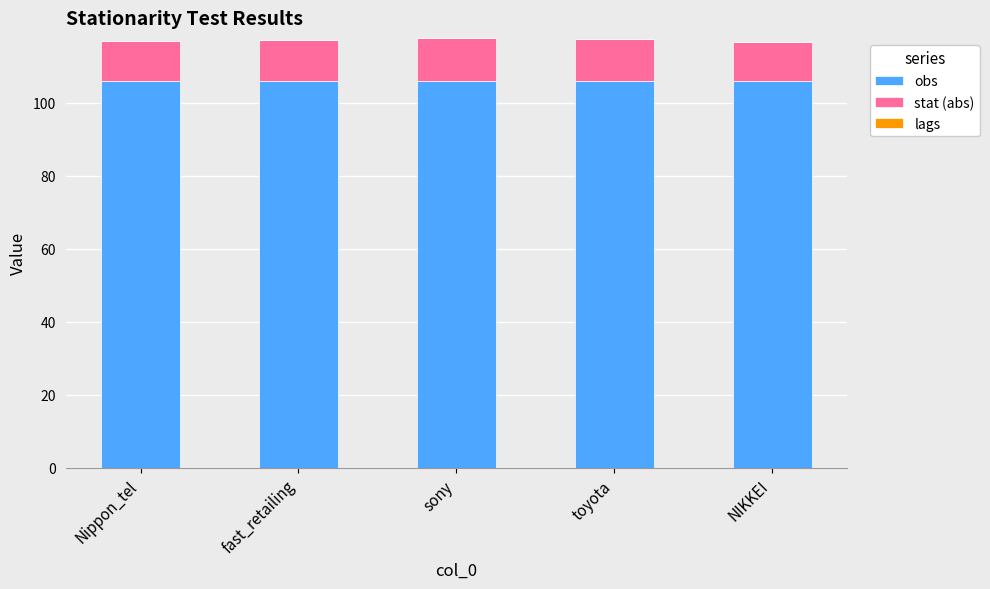

What is the average value of the obs series?

106.0